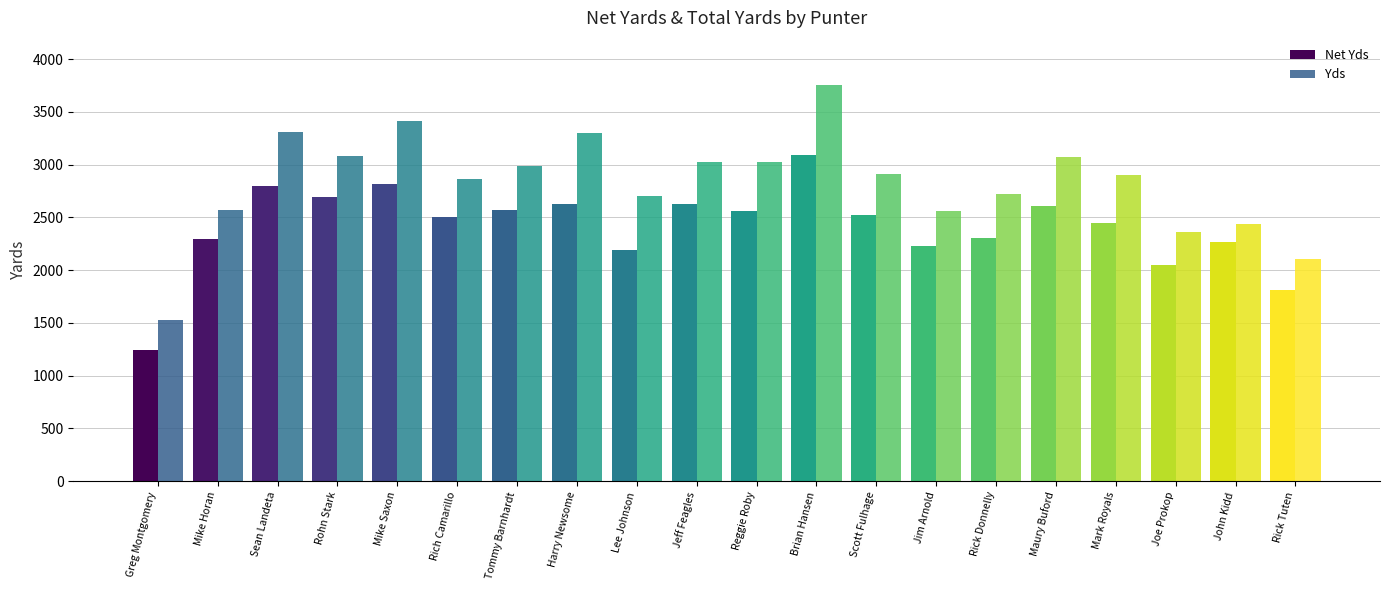

What is the lowest value of the Net Yds series?

1244